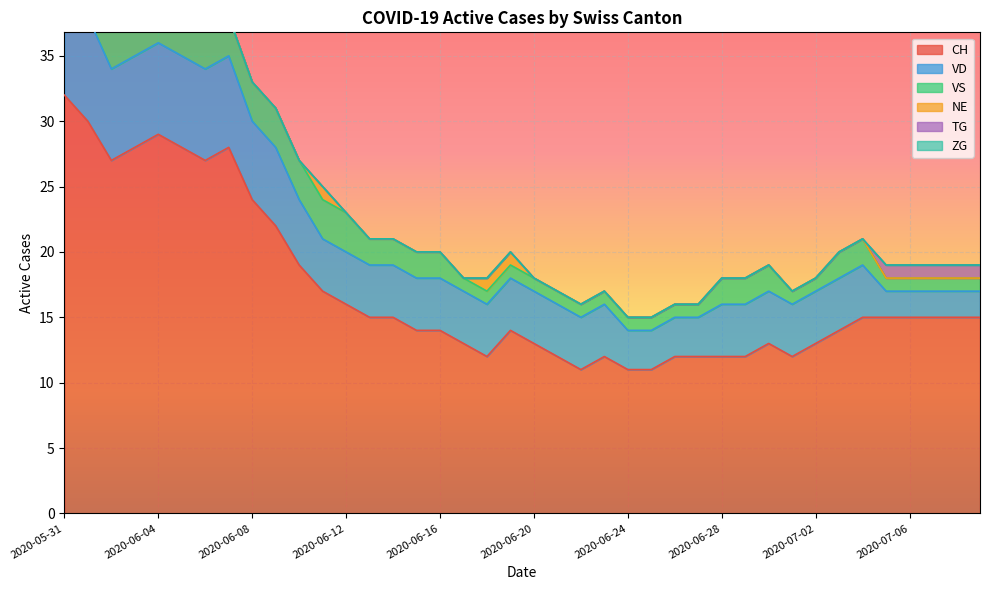

In CH, how many points are higher than both neighbors (excluding endpoints)?

5